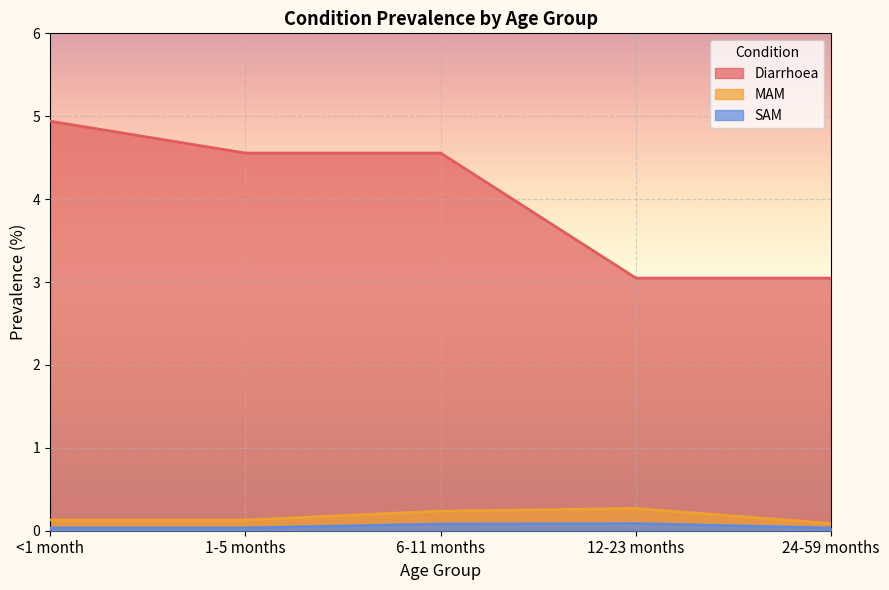

The value of SAM at 6-11 months is 0.1. True or false?

False